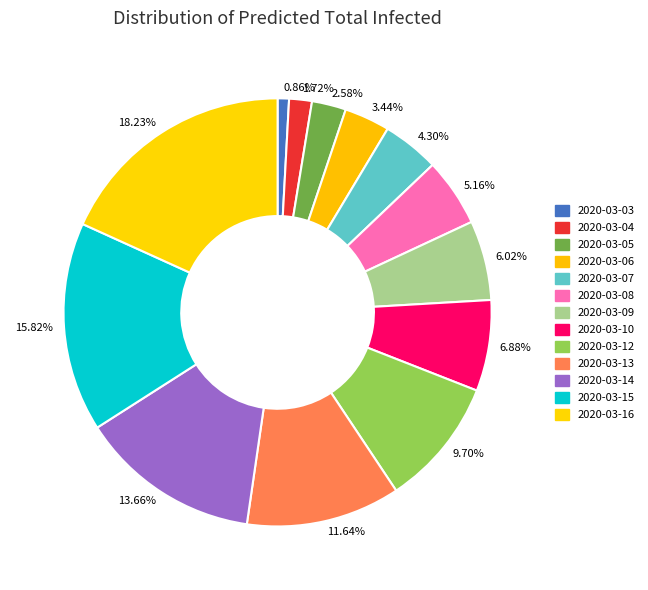

Count the number of slices in the pie.

13